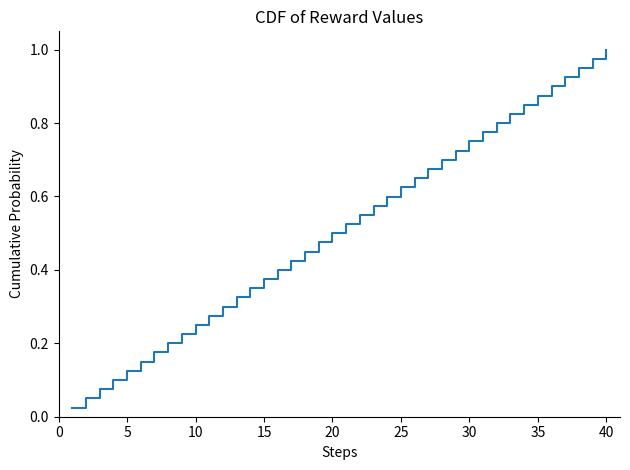

Reading right to left, what are all the values shown in this chart?

1.0	1.0	0.9	0.9	0.9	0.9	0.8	0.8	0.8	0.8	0.8	0.7	0.7	0.7	0.7	0.6	0.6	0.6	0.6	0.5	0.5	0.5	0.5	0.4	0.4	0.4	0.3	0.3	0.3	0.3	0.2	0.2	0.2	0.2	0.1	0.1	0.1	0.1	0.1	0.0